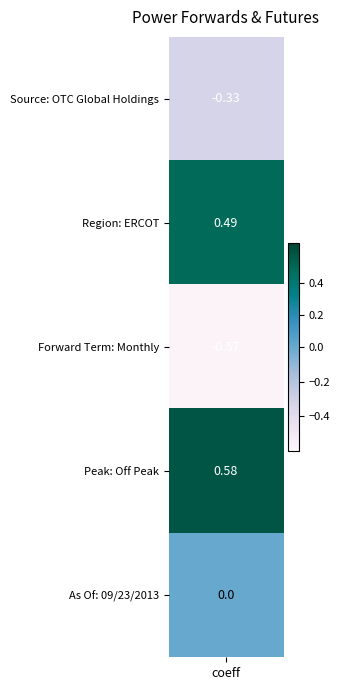

Reading right to left, list all the values displayed in this chart.

0.0	0.6	-0.6	0.5	-0.3